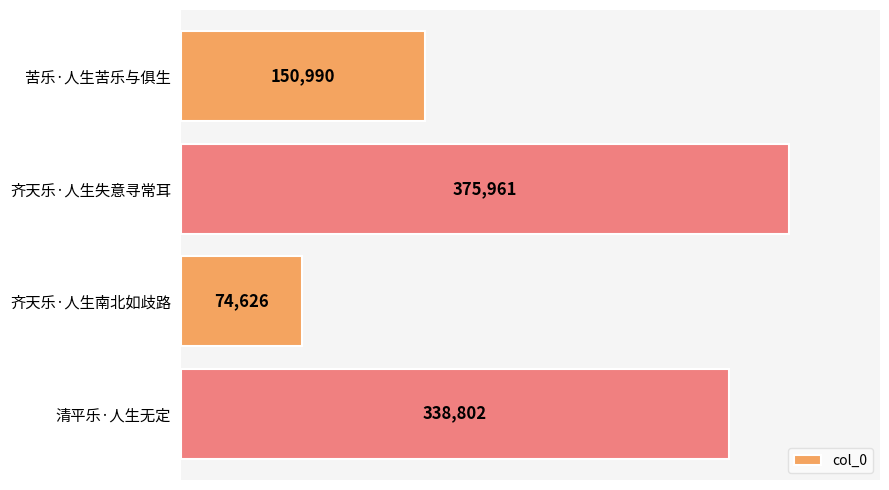

What is the smallest value displayed?

74626